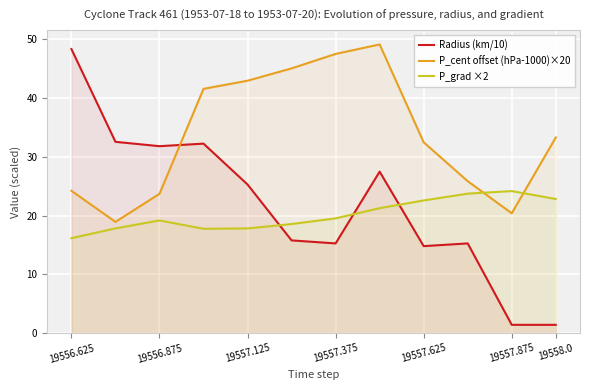

What is the greatest value displayed?

49.1